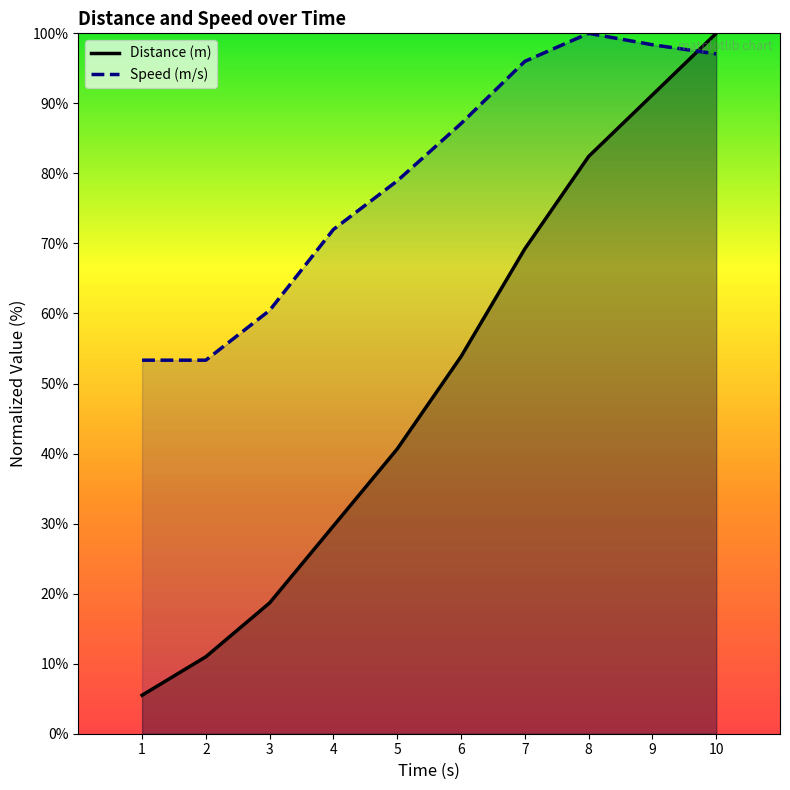

Between 6 and 10, which series saw the biggest shift?

Distance (m)